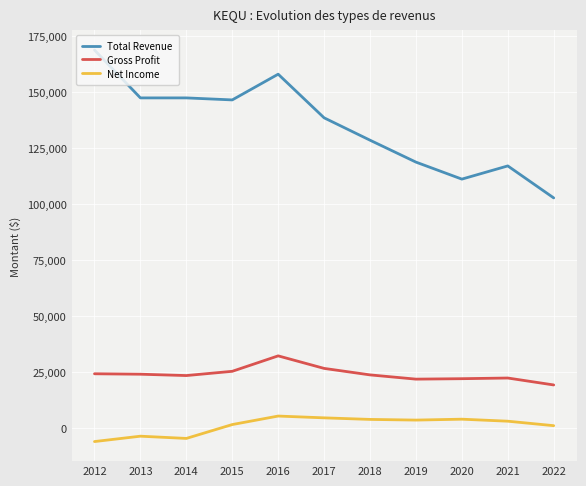

What is the minimum value for Total Revenue?

102800